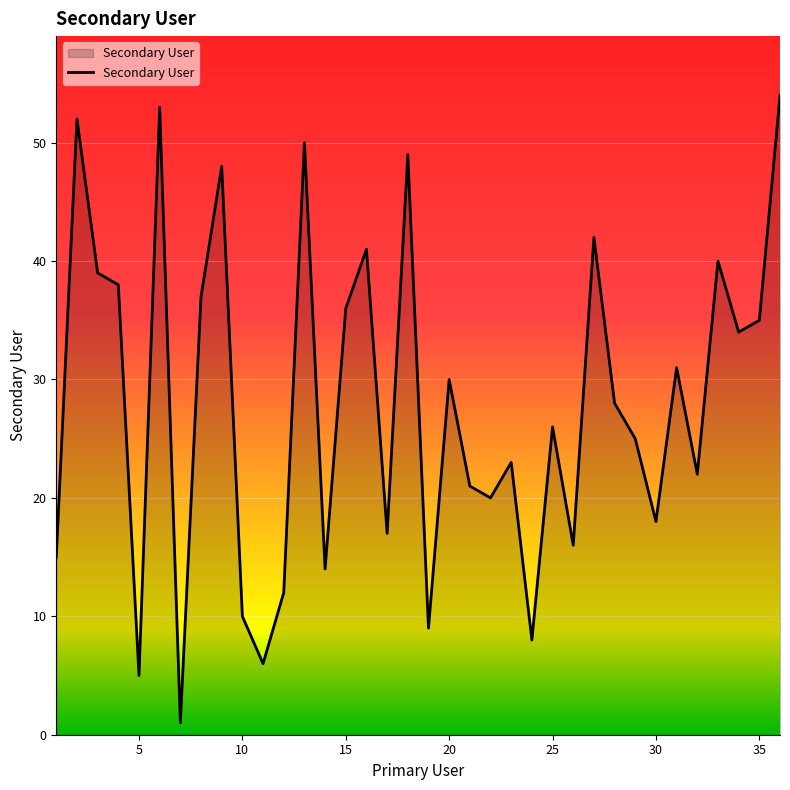

What is the maximum value shown in the chart?

54